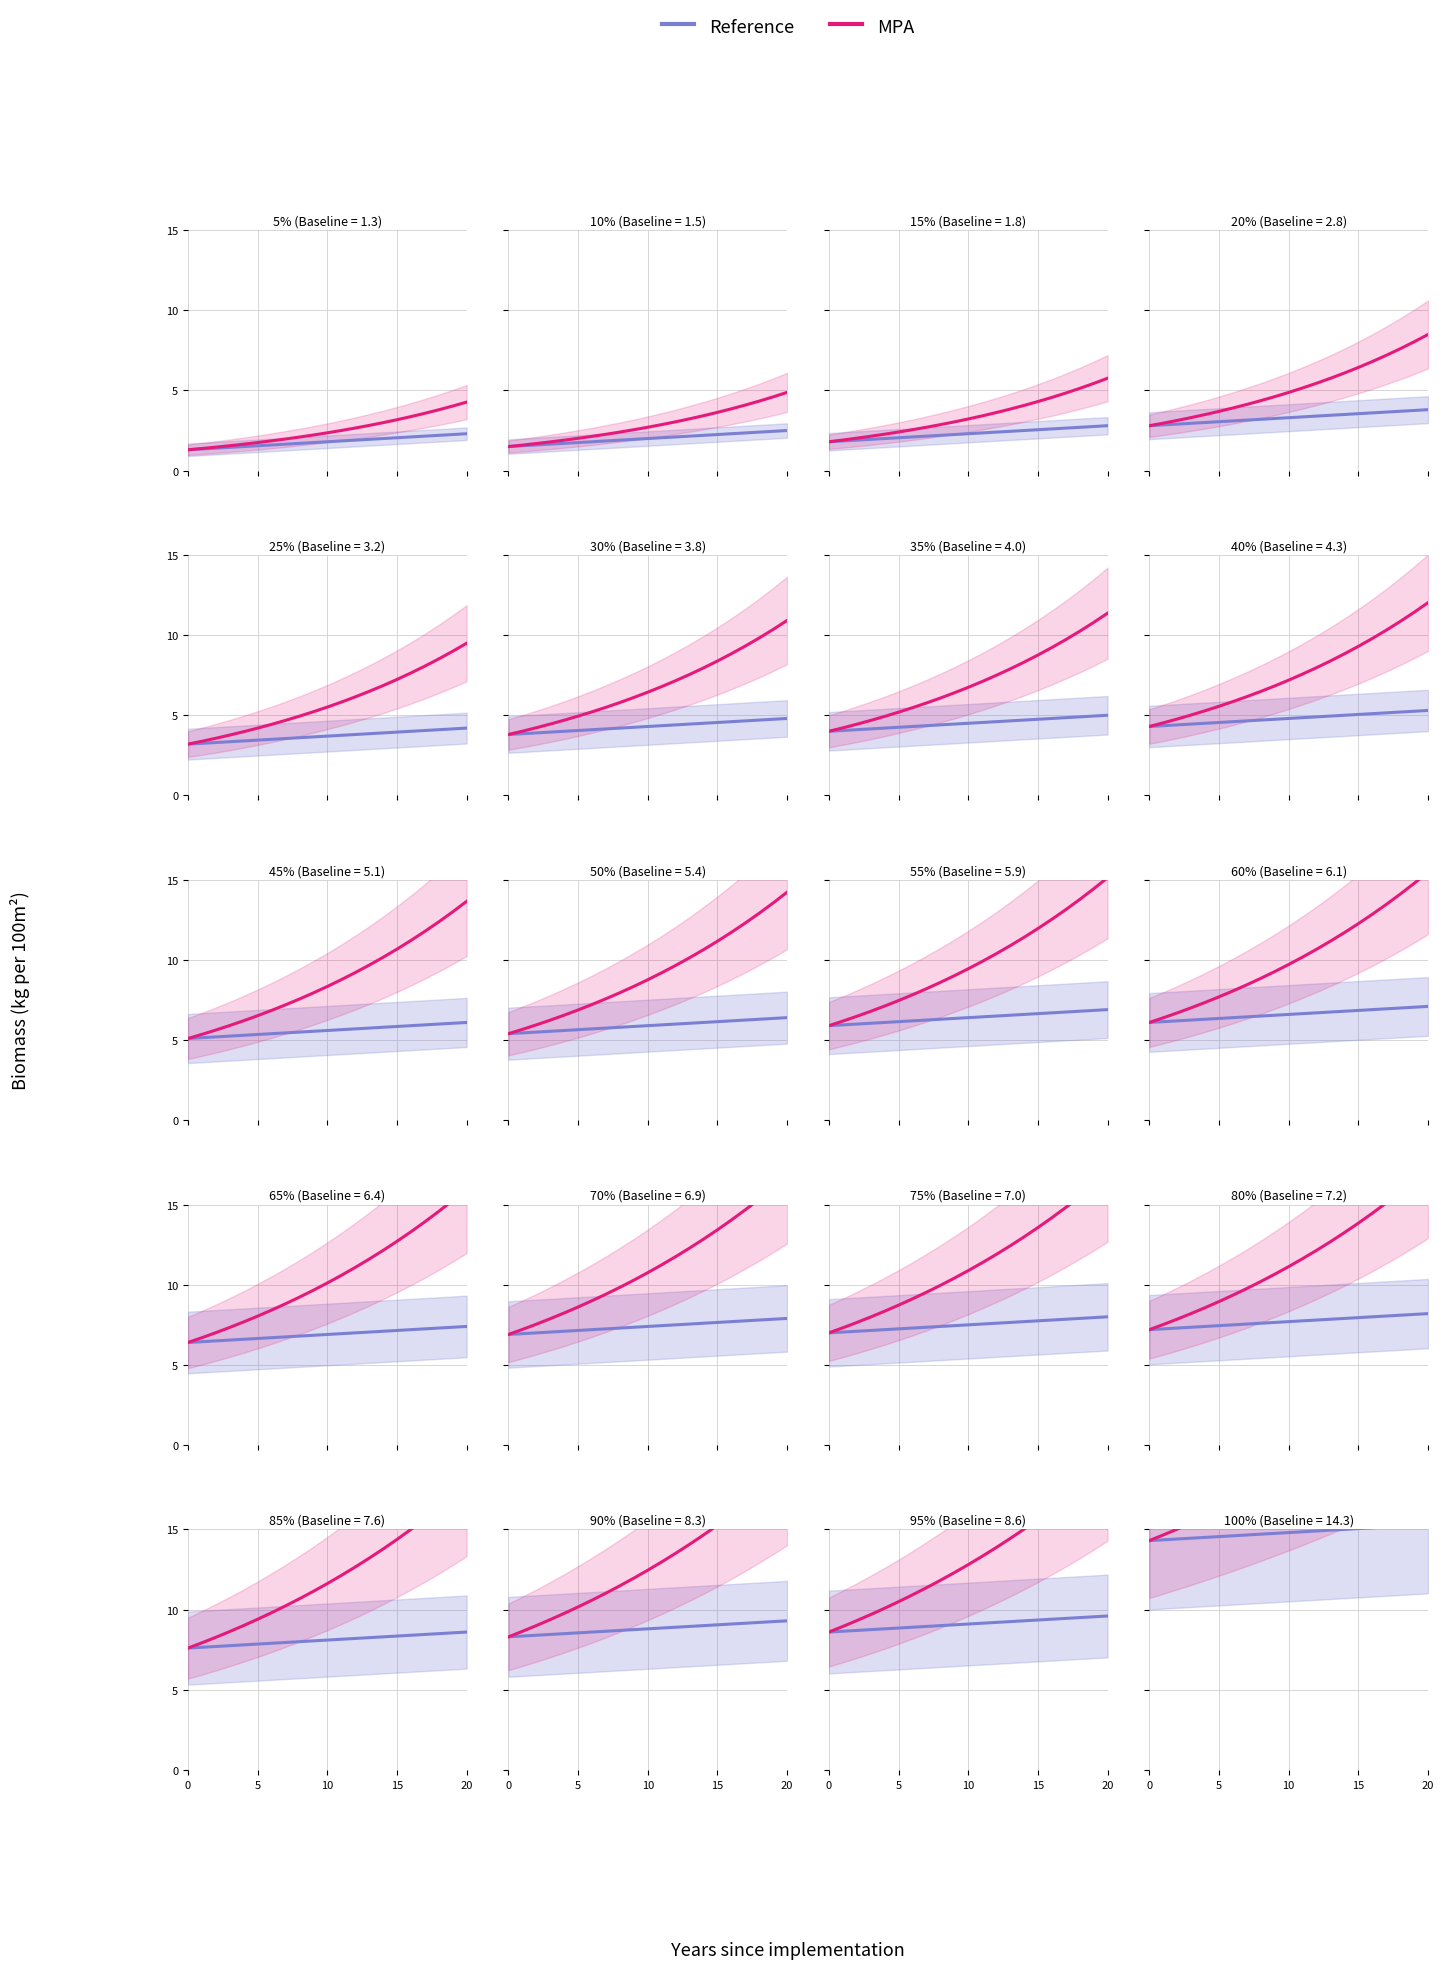

Between 13 and 17, which series saw the biggest shift?

MPA